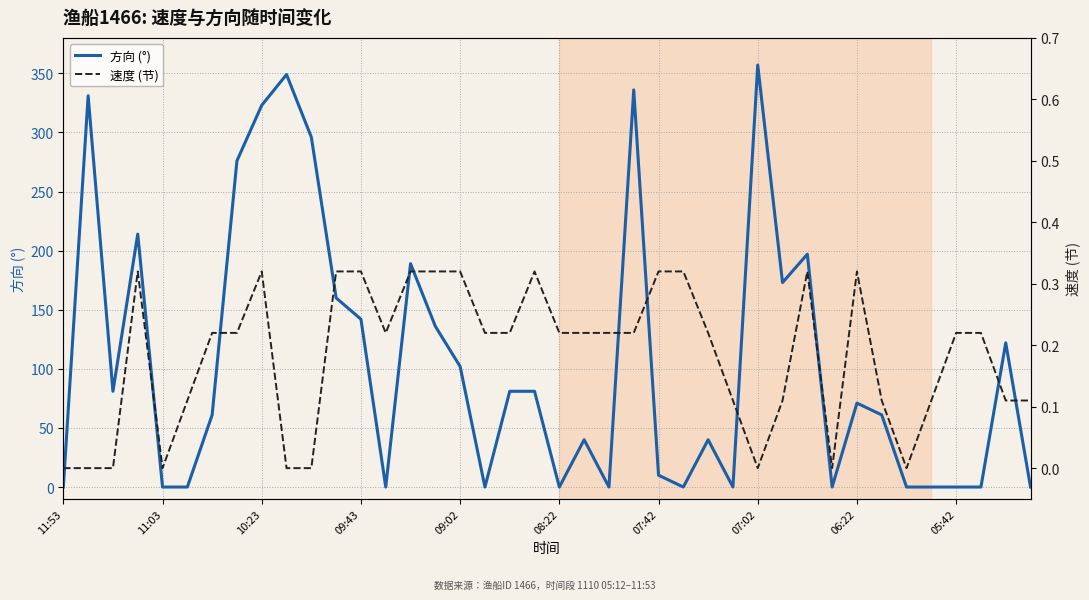

Reading left to right, what are all the values shown in this chart?

方向 (°): 0.0	331.0	81.0	214.0	0.0	0.0	61.0	276.0	323.0	349.0	296.0	160.0	142.0	0.0	189.0	136.0	102.0	0.0	81.0	81.0	0.0	40.0	0.0	336.0	10.0	0.0	40.0	0.0	357.0	173.0	197.0	0.0	71.0	61.0	0.0	0.0	0.0	0.0	122.0	0.0
速度 (节): 0.0	0.0	0.0	0.3	0.0	0.1	0.2	0.2	0.3	0.0	0.0	0.3	0.3	0.2	0.3	0.3	0.3	0.2	0.2	0.3	0.2	0.2	0.2	0.2	0.3	0.3	0.2	0.1	0.0	0.1	0.3	0.0	0.3	0.1	0.0	0.1	0.2	0.2	0.1	0.1